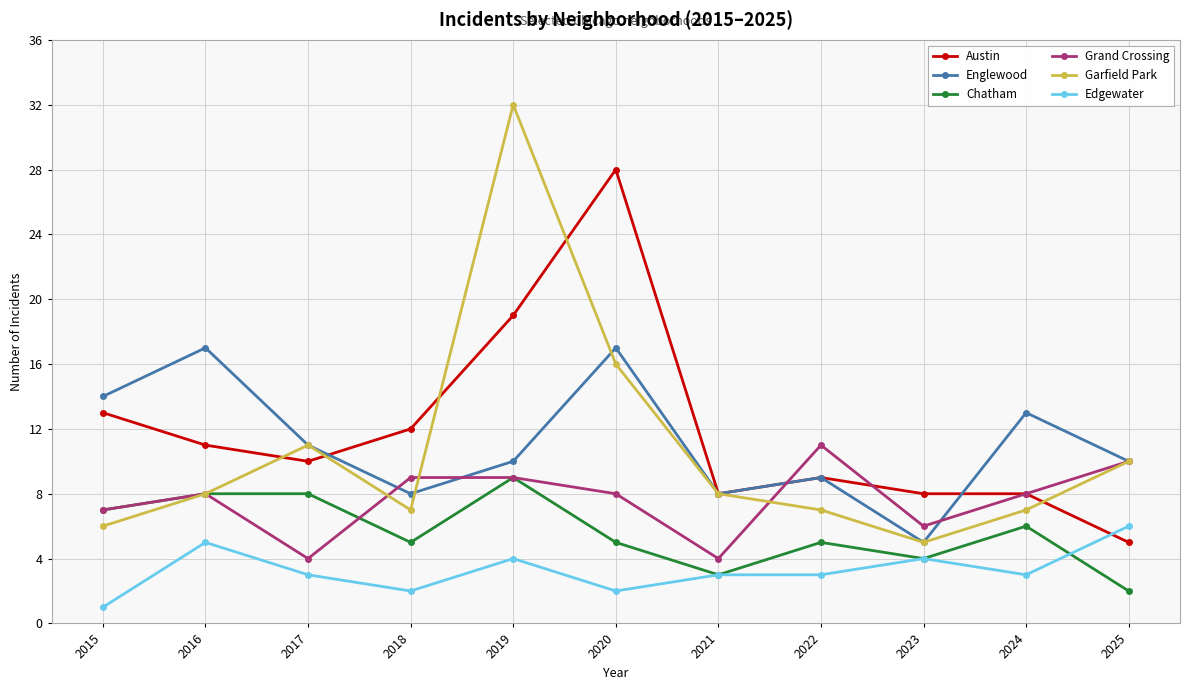

How many interior local valleys does the Chatham series have?

3